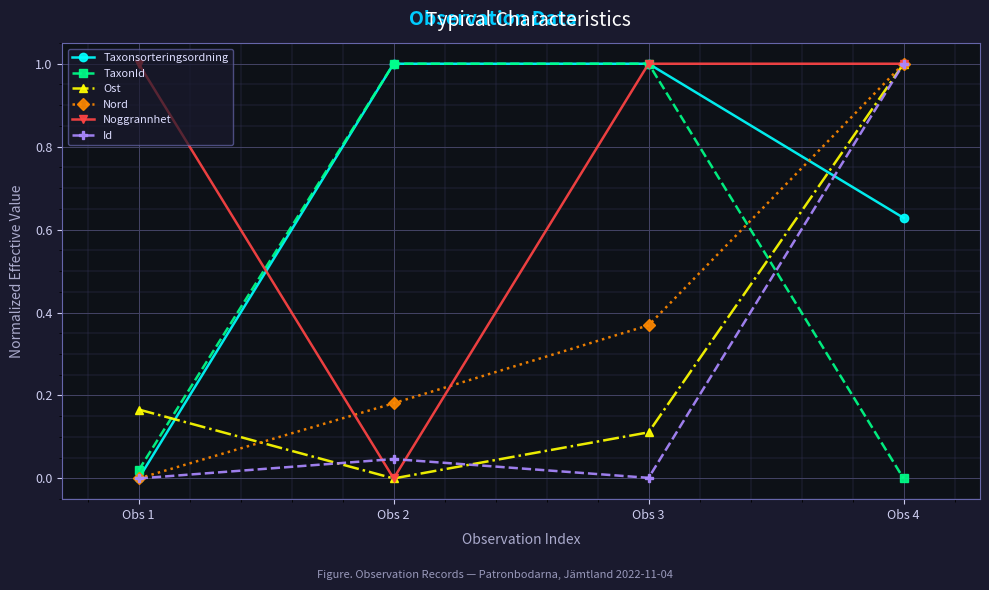

True or false: Nord has a value of 0.6 at Obs 3.

False